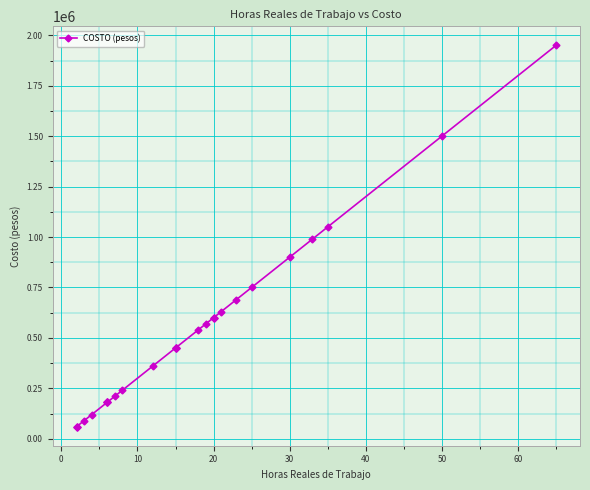

How many categories are shown in the chart?

29